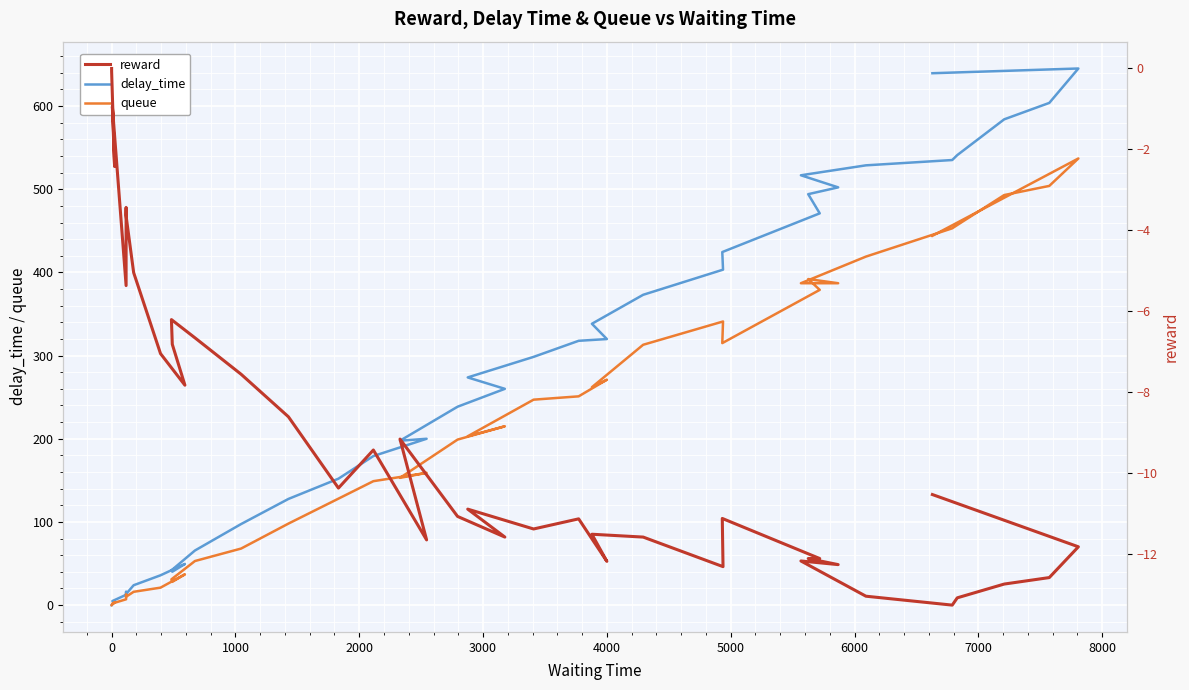

In delay_time, how many points are higher than both neighbors (excluding endpoints)?

4